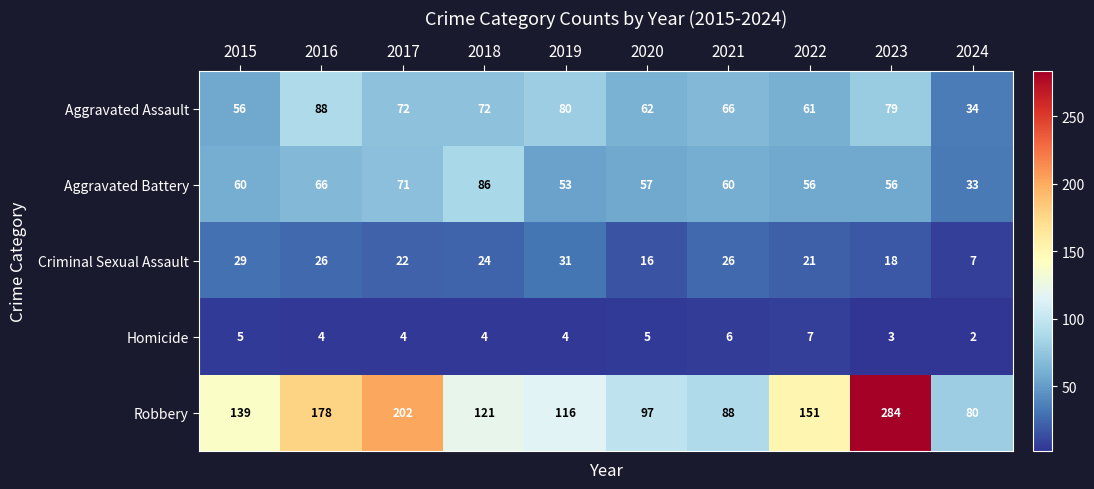

Count the number of data series in this chart.

5